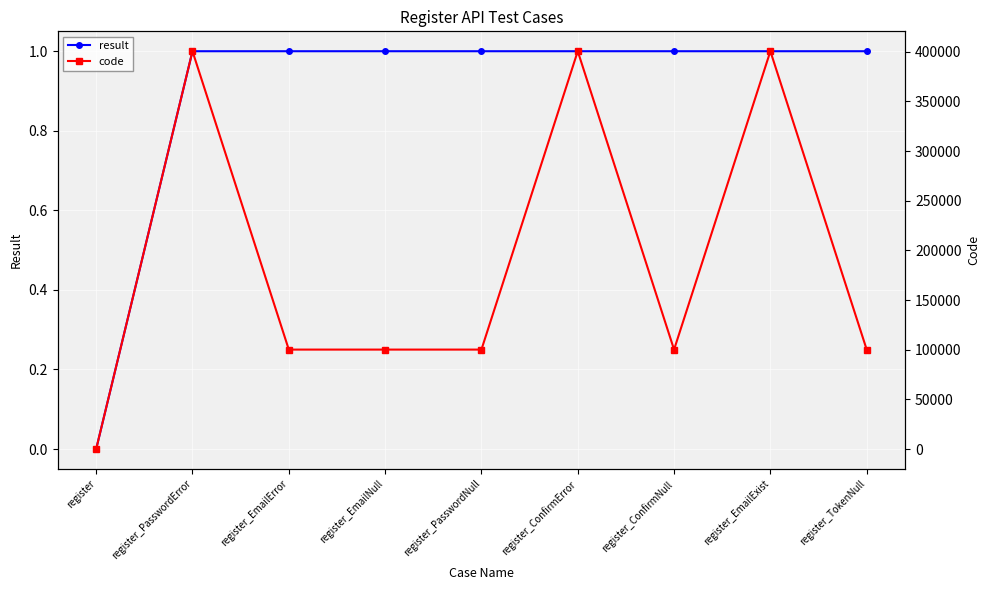

Does the chart display data point markers on the line(s)?

Yes